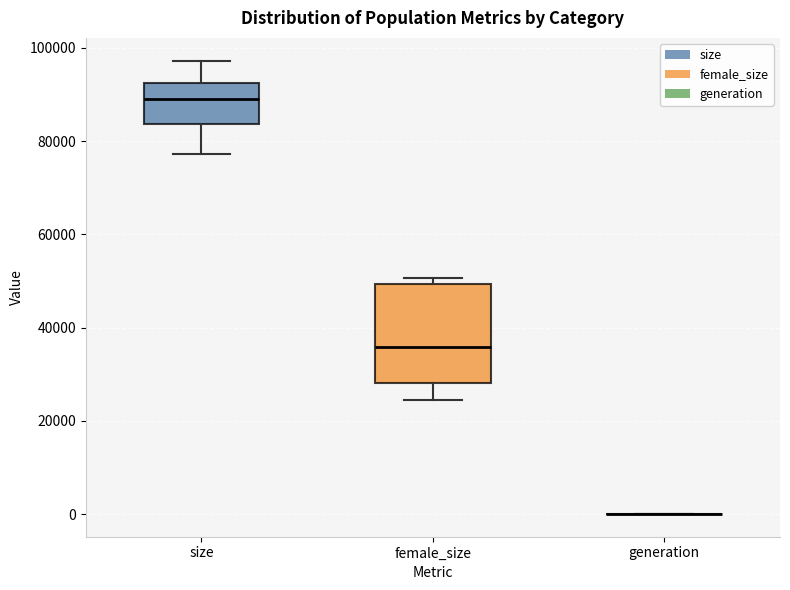

Reading left to right, read every box against the y-axis: the position of its median line, the range the box covers, and the ends of its whiskers. The values are not printed on the chart, so give them approximately, as read against the axis.

size: median 90000, box 84000 to 92000, whiskers 78000 to 98000
female_size: median 36000, box 28000 to 50000, whiskers 24000 to 50000 (just above the box's upper edge)
generation: box collapsed to a line at 0, whiskers 0 to 0